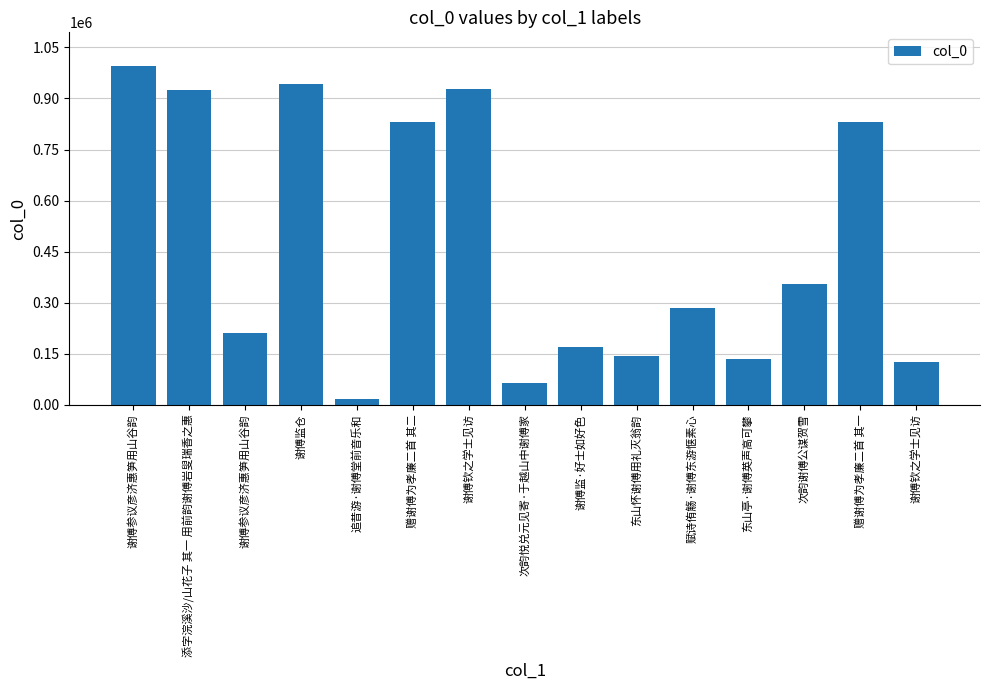

What is the greatest value displayed?

994910